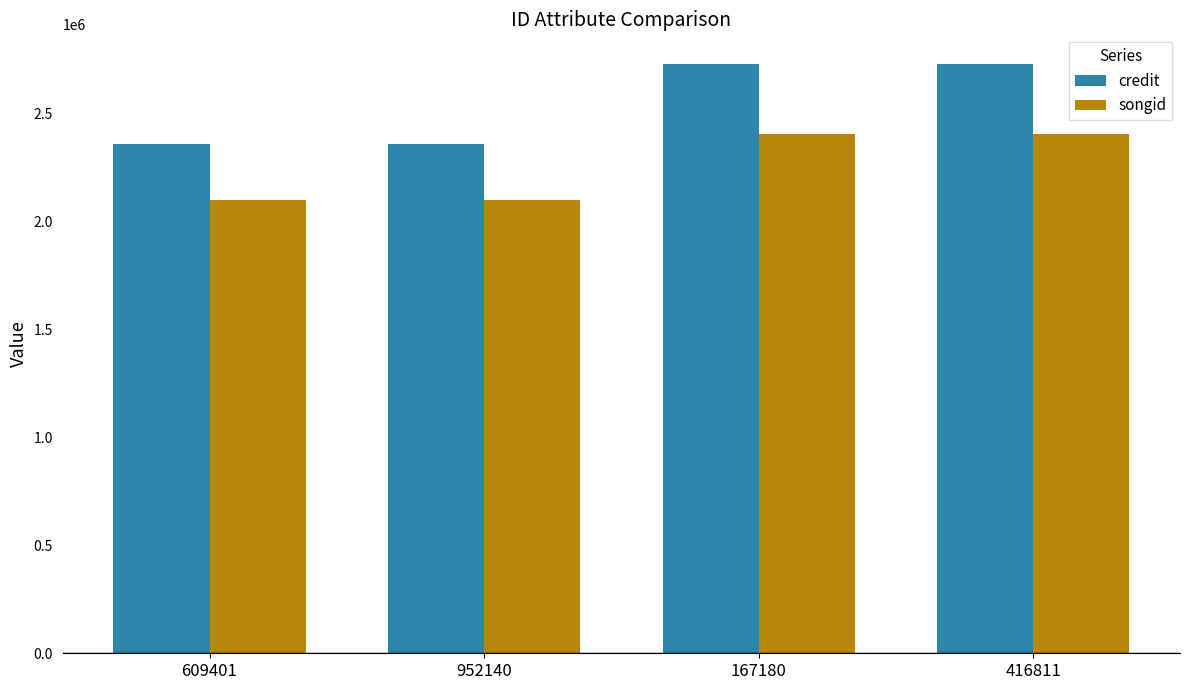

Reading left to right, transcribe all the data shown in this chart.

credit: 609401=2356850	952140=2356850	167180=2728576	416811=2728576
songid: 609401=2099384	952140=2099384	167180=2405667	416811=2405667